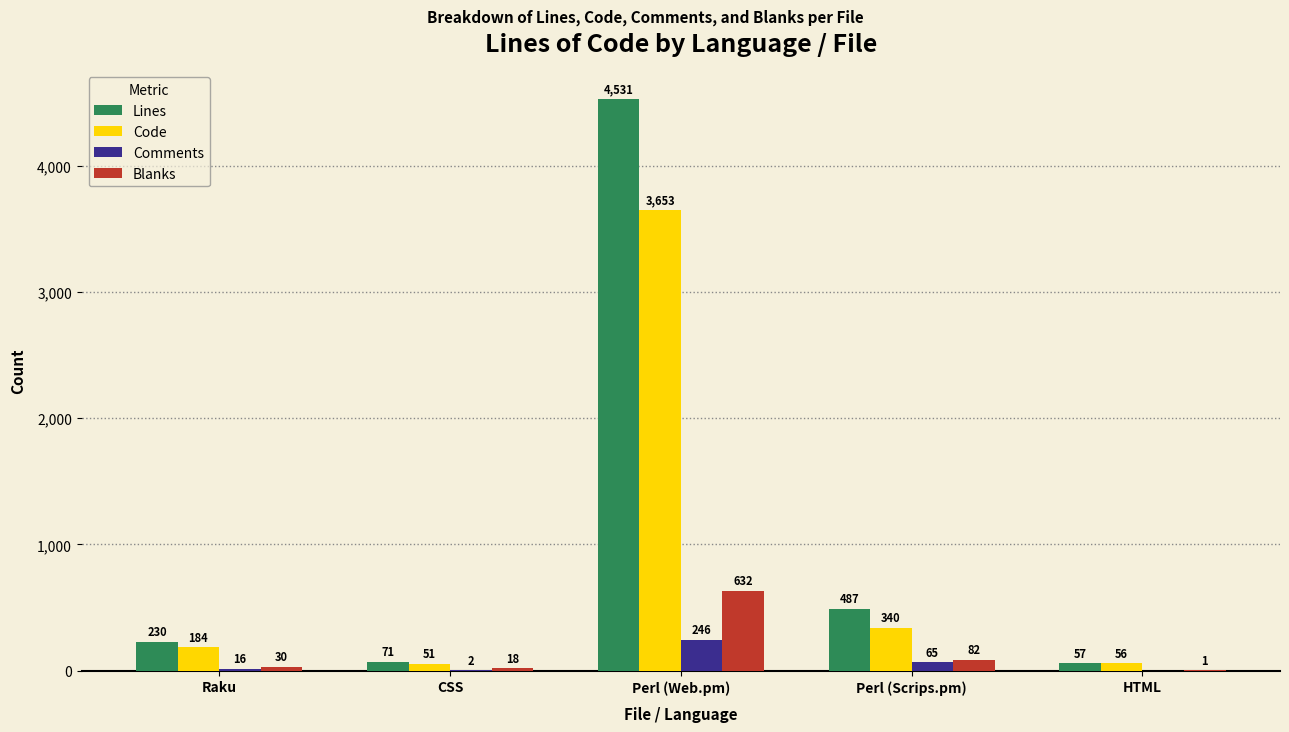

Reading left to right, what are all the values shown in this chart?

Lines: Raku=230	CSS=71	Perl (Web.pm)=4531	Perl (Scrips.pm)=487	HTML=57
Code: Raku=184	CSS=51	Perl (Web.pm)=3653	Perl (Scrips.pm)=340	HTML=56
Comments: Raku=16	CSS=2	Perl (Web.pm)=246	Perl (Scrips.pm)=65	HTML=0
Blanks: Raku=30	CSS=18	Perl (Web.pm)=632	Perl (Scrips.pm)=82	HTML=1